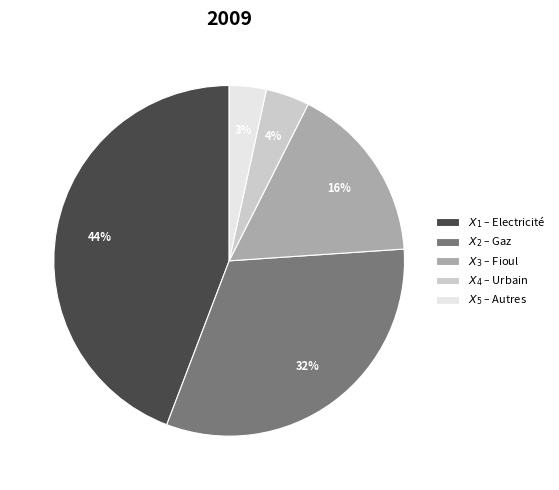

Count the number of slices in the pie.

5